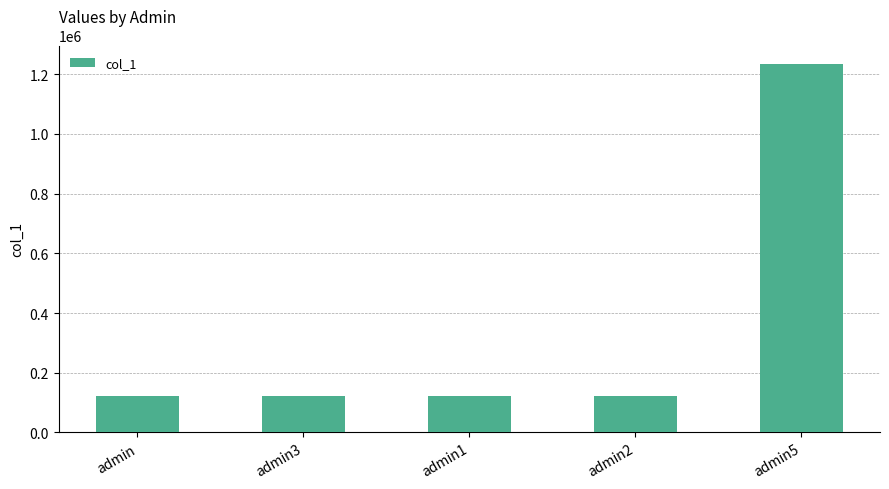

What is the value of the 5th bar from the left?

1234567